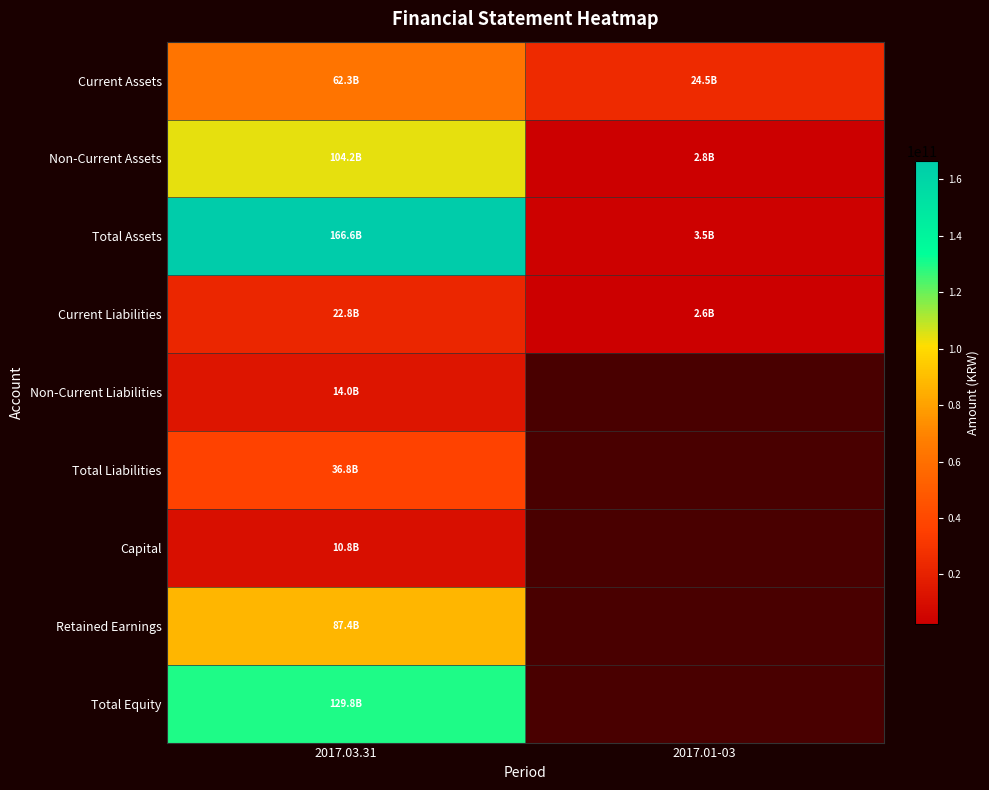

Rank the categories by Total Equity value from lowest to highest.

2017.03.31, 2017.01-03